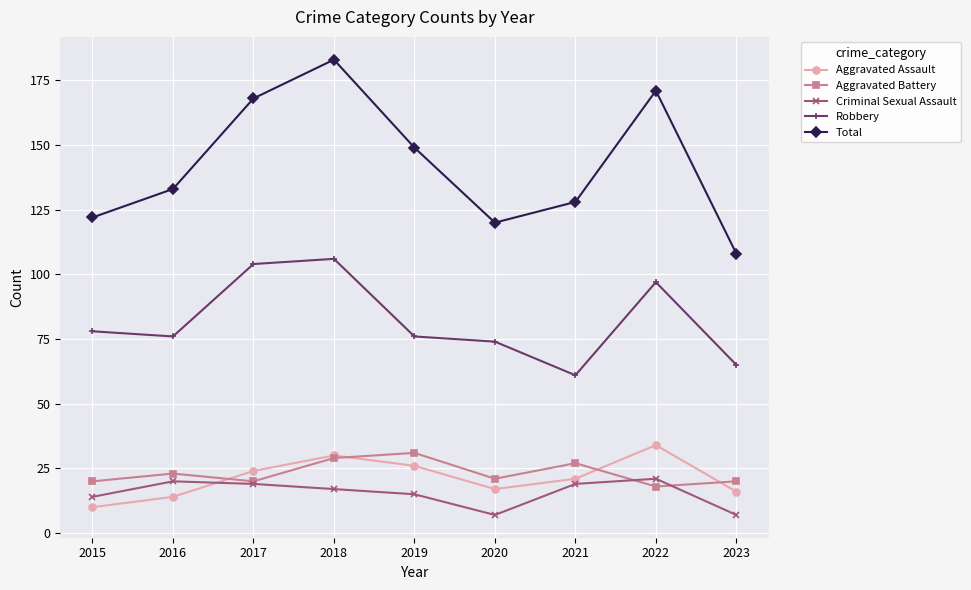

What is the difference between the highest and lowest values at 2021?

109